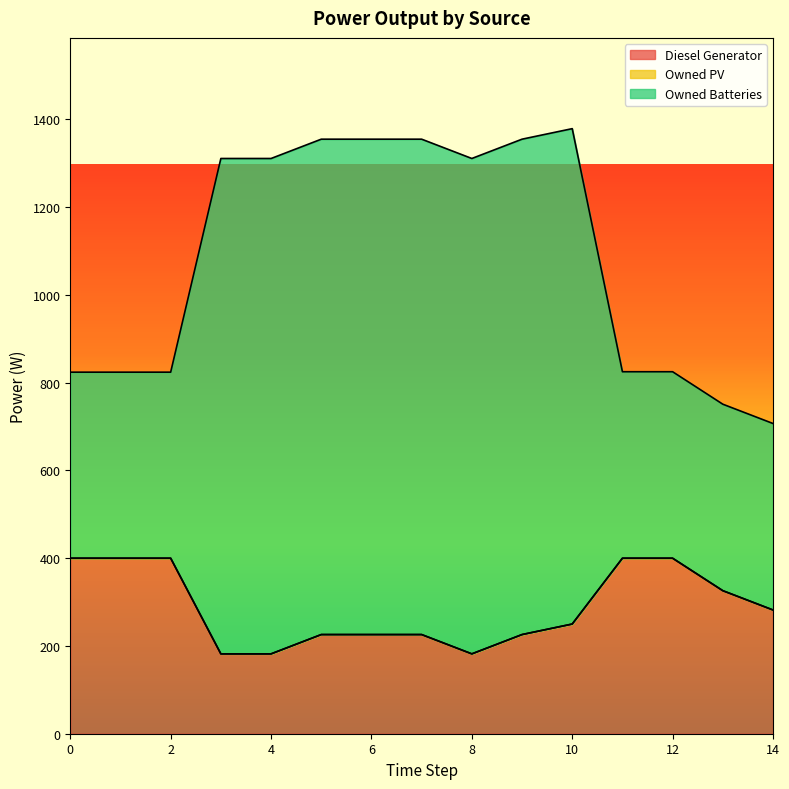

What is the total value across all series at 2?

824.0